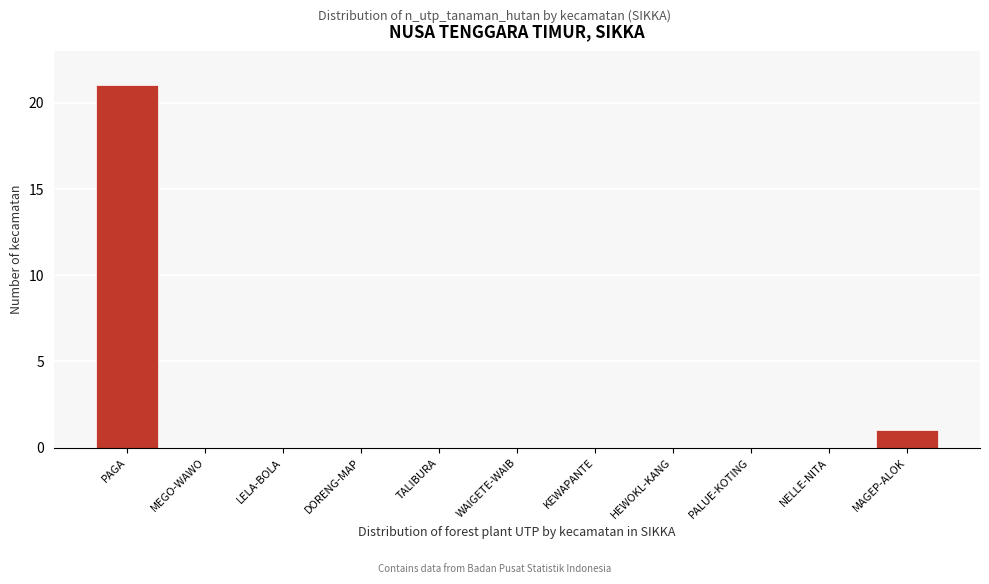

Reading left to right, transcribe all the data shown in this chart.

PAGA=21	MEGO-WAWO=0	LELA-BOLA=0	DORENG-MAP=0	TALIBURA=0	WAIGETE-WAIB=0	KEWAPANTE=0	HEWOKL-KANG=0	PALUE-KOTING=0	NELLE-NITA=0	MAGEP-ALOK=1